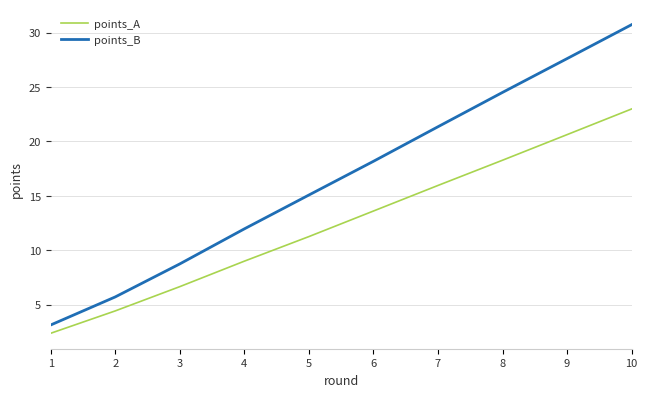

List the labels in order of points_B value, largest first.

10, 9, 8, 7, 6, 5, 4, 3, 2, 1